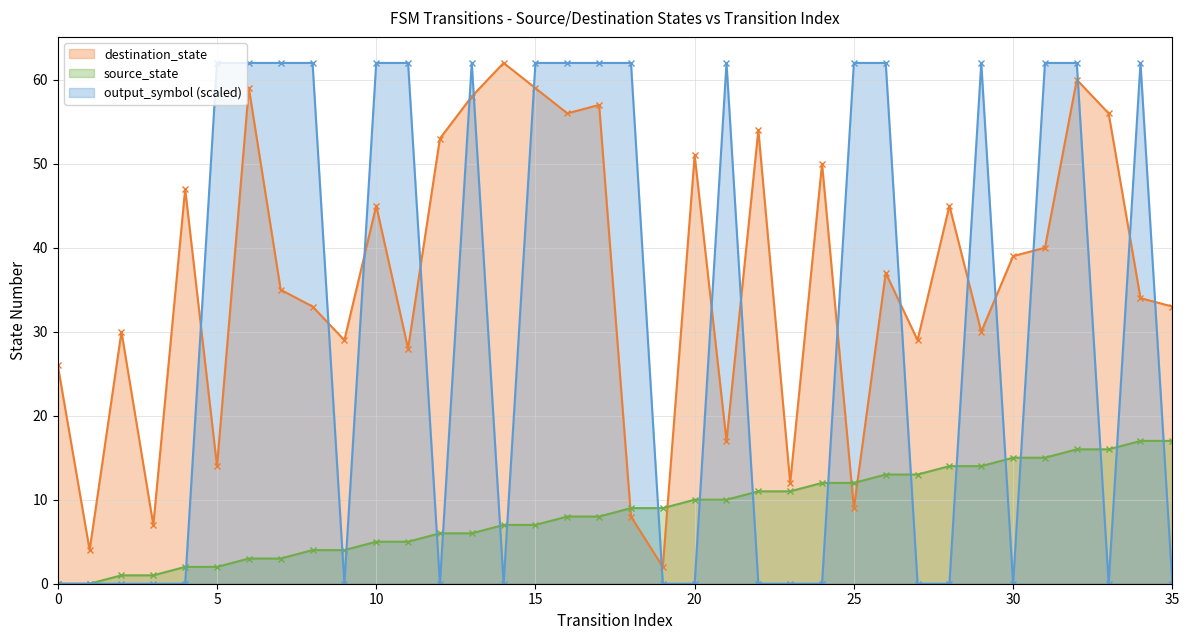

Reading left to right, transcribe all the data shown in this chart.

source_state: 0=0	1=0	2=1	3=1	4=2	5=2	6=3	7=3	8=4	9=4	10=5	11=5	12=6	13=6	14=7	15=7	16=8	17=8	18=9	19=9	20=10	21=10	22=11	23=11	24=12	25=12	26=13	27=13	28=14	29=14	30=15	31=15	32=16	33=16	34=17	35=17
destination_state: 0=26	1=4	2=30	3=7	4=47	5=14	6=59	7=35	8=33	9=29	10=45	11=28	12=53	13=58	14=62	15=59	16=56	17=57	18=8	19=2	20=51	21=17	22=54	23=12	24=50	25=9	26=37	27=29	28=45	29=30	30=39	31=40	32=60	33=56	34=34	35=33
output_symbol: 0=0	1=0	2=0	3=0	4=0	5=62	6=62	7=62	8=62	9=0	10=62	11=62	12=0	13=62	14=0	15=62	16=62	17=62	18=62	19=0	20=0	21=62	22=0	23=0	24=0	25=62	26=62	27=0	28=0	29=62	30=0	31=62	32=62	33=0	34=62	35=0